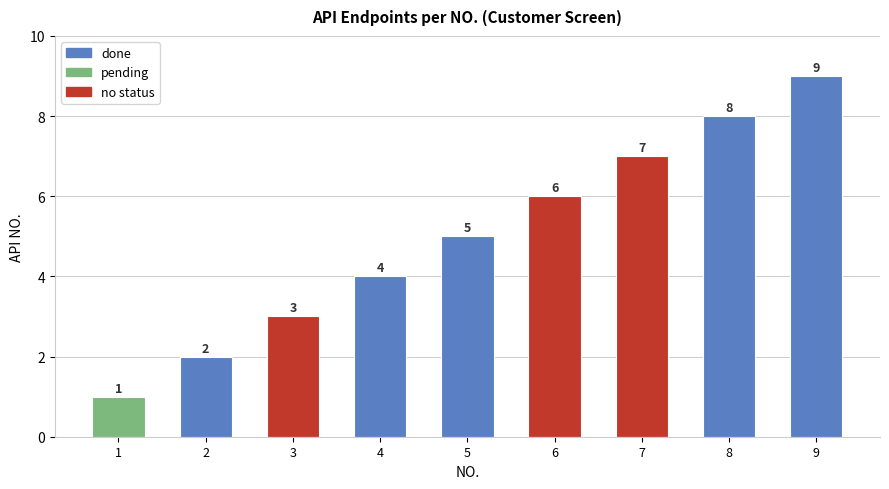

Where is the data nearest to the value 5?

5